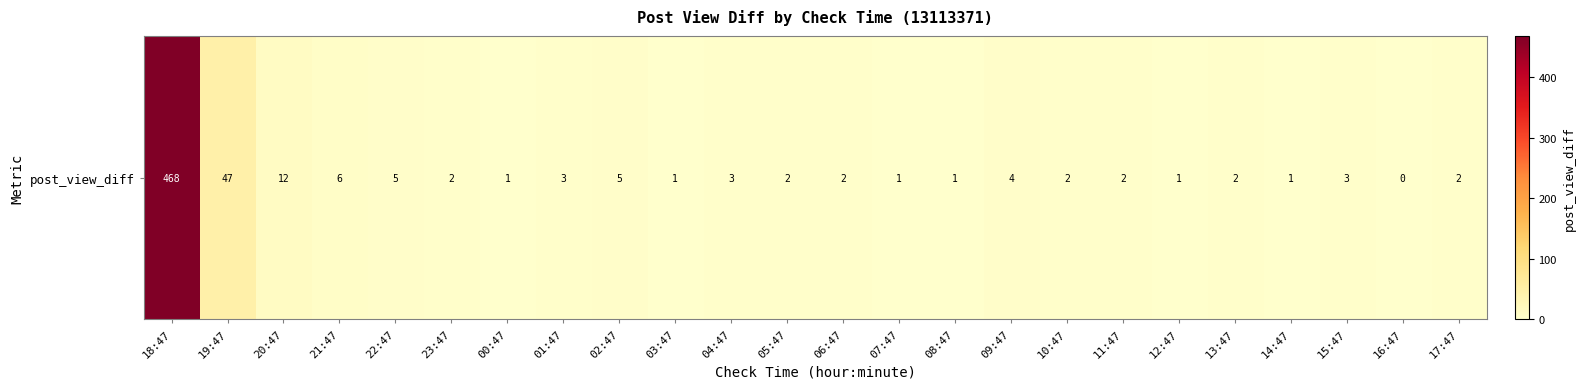

Rank the categories by value from lowest to highest.

16:47, 00:47, 03:47, 07:47, 08:47, 12:47, 14:47, 23:47, 05:47, 06:47, 10:47, 11:47, 13:47, 17:47, 01:47, 04:47, 15:47, 09:47, 22:47, 02:47, 21:47, 20:47, 19:47, 18:47